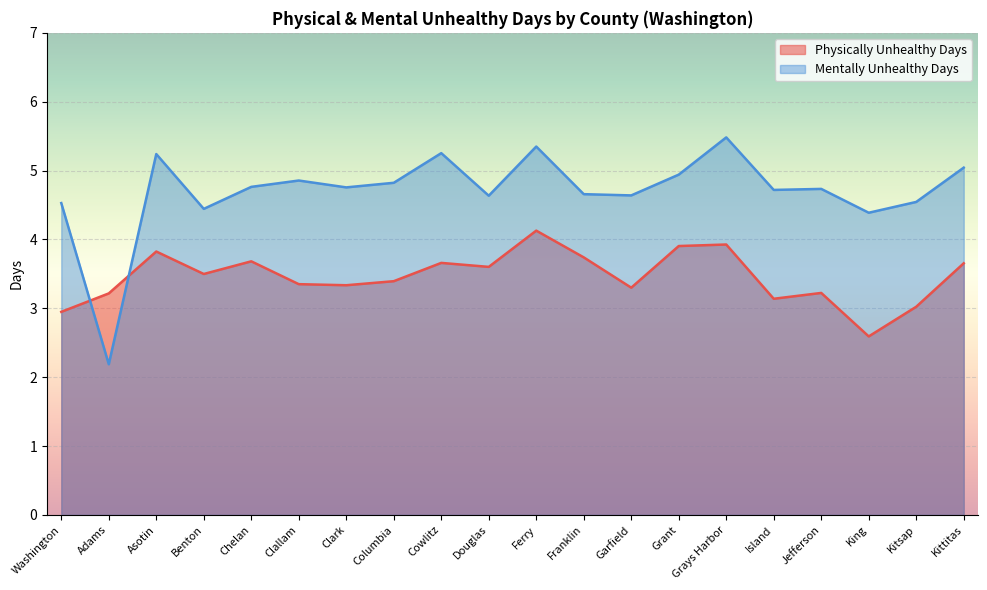

How many interior local peaks does the Physically Unhealthy Days series have?

6